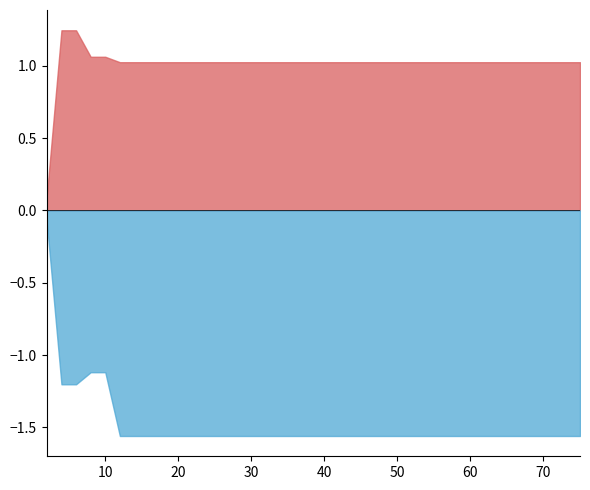

True or false: best and worst cross at least once.

False